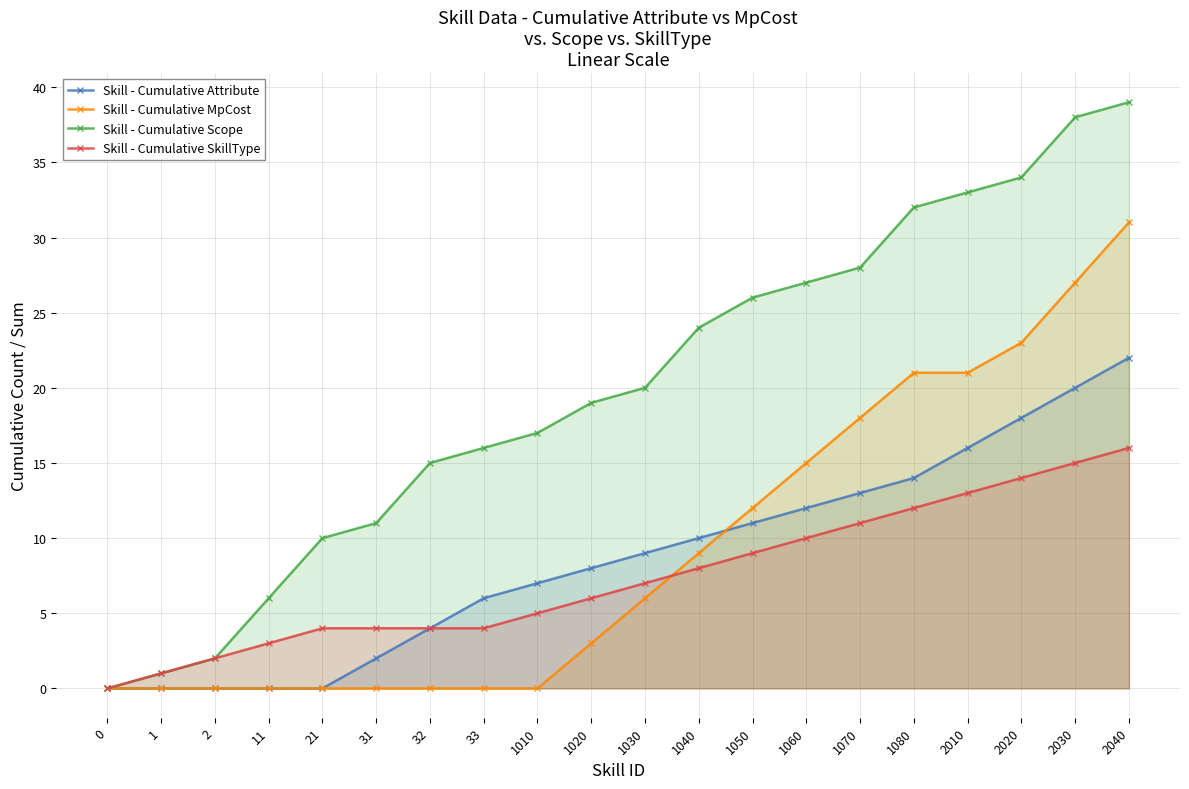

What are all the series names shown in the legend?

Skill - Cumulative Attribute, Skill - Cumulative MpCost, Skill - Cumulative Scope, Skill - Cumulative SkillType